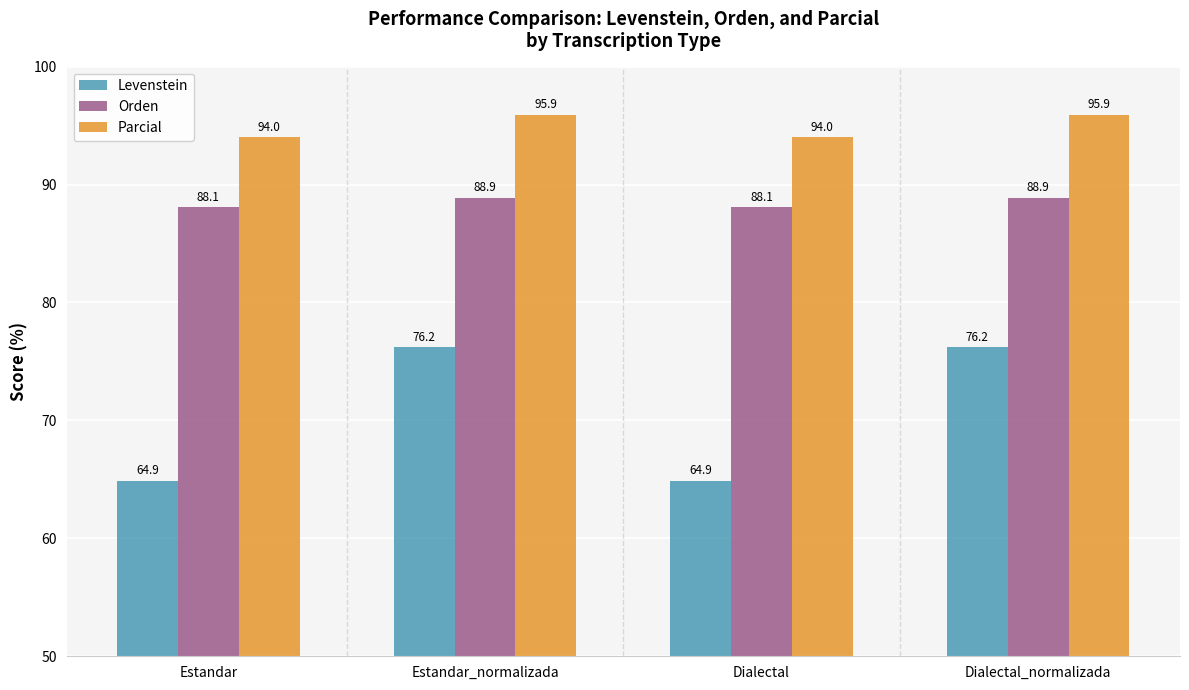

What is the minimum value shown in the chart?

64.9